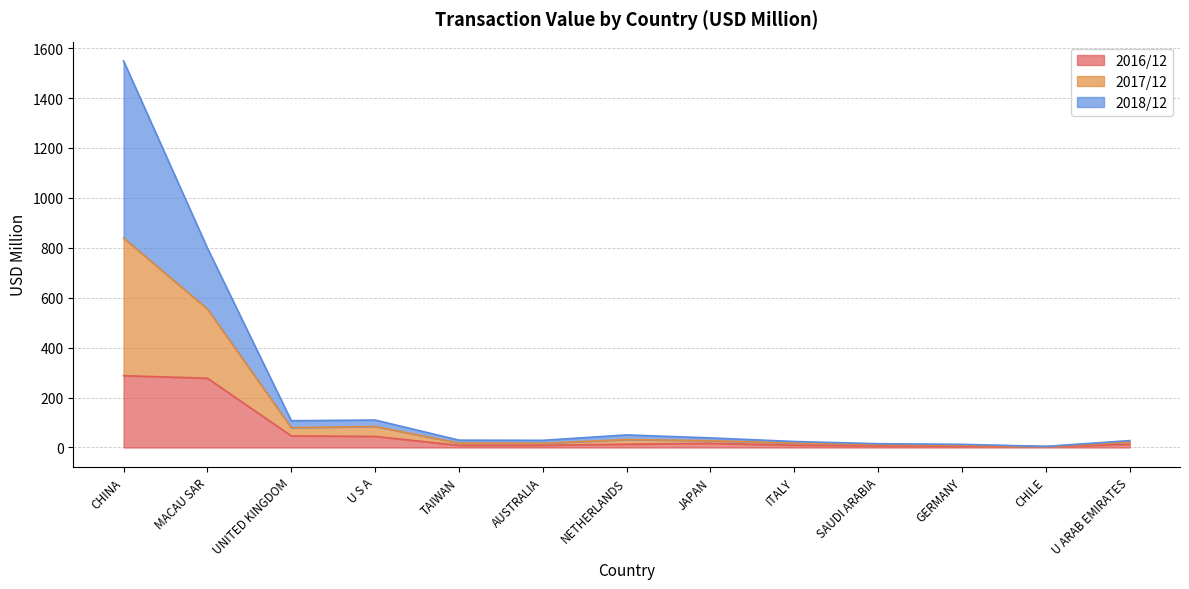

True or false: 2017/12 has a value of 67.5 at NETHERLANDS.

False